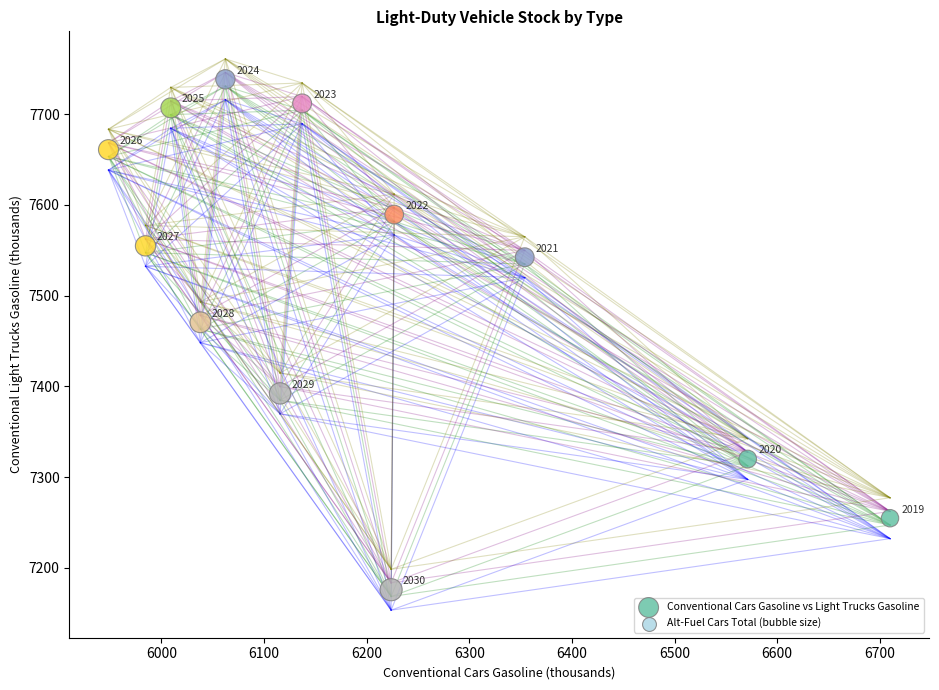

What Y value in the scatter plot is closest to 7457?

7470.6